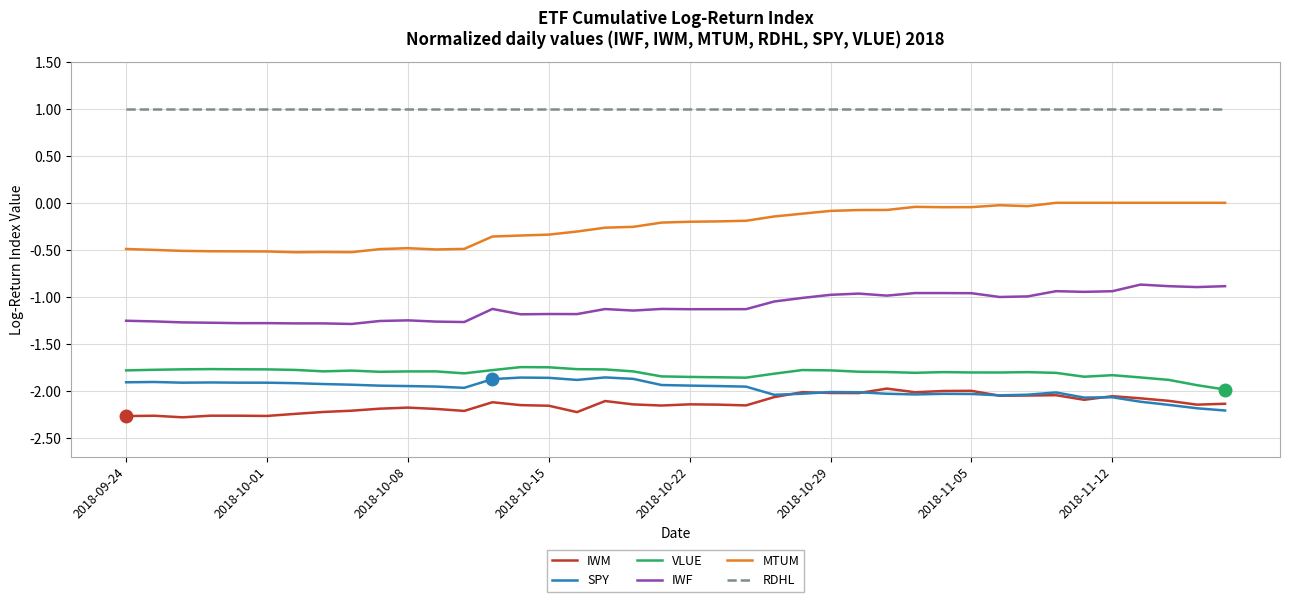

What is the smallest value displayed?

-2.3